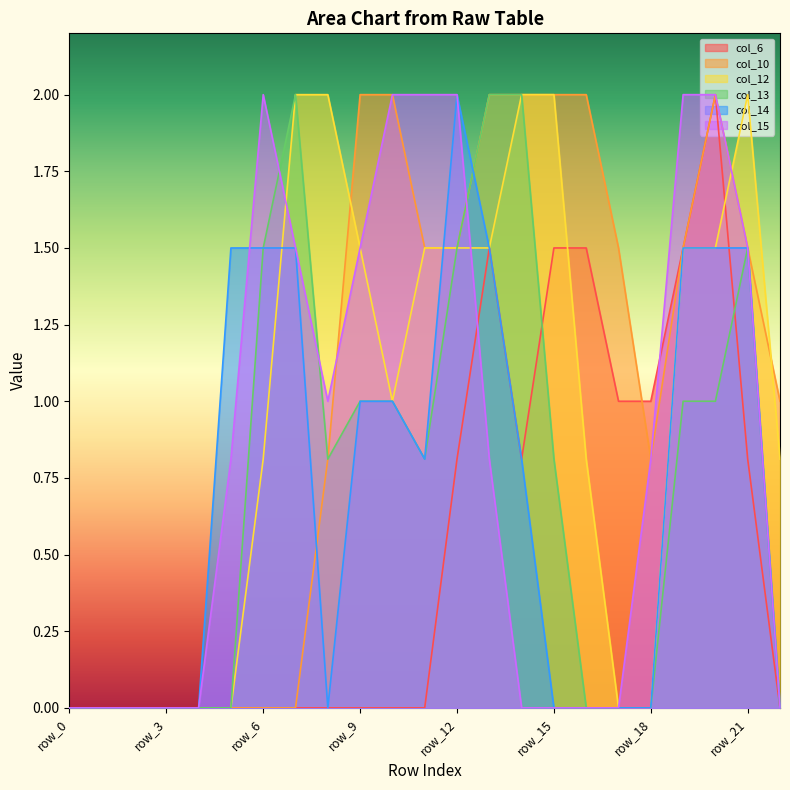

The col_14 series shows 0.0 at row_22. True or false?

True